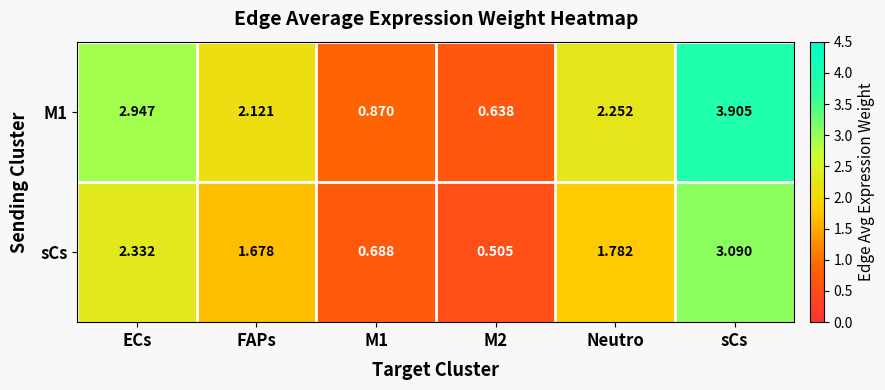

How many data points does each series have?

6